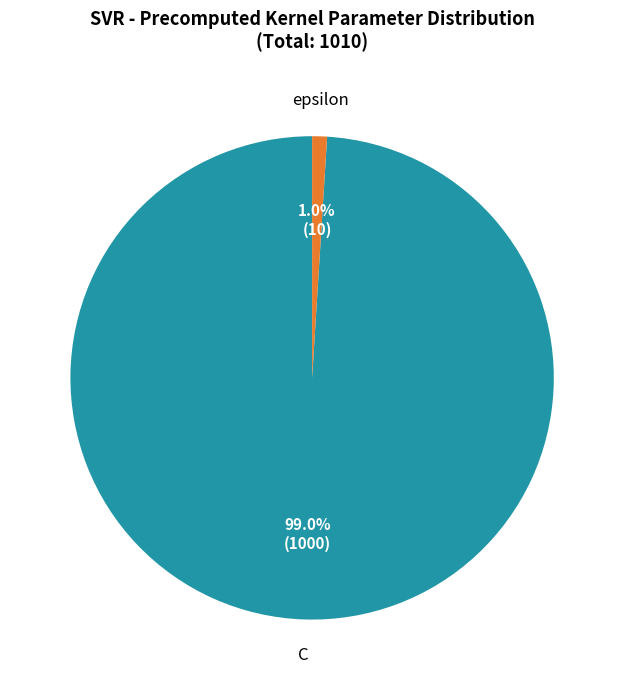

Count the number of slices in the pie.

2